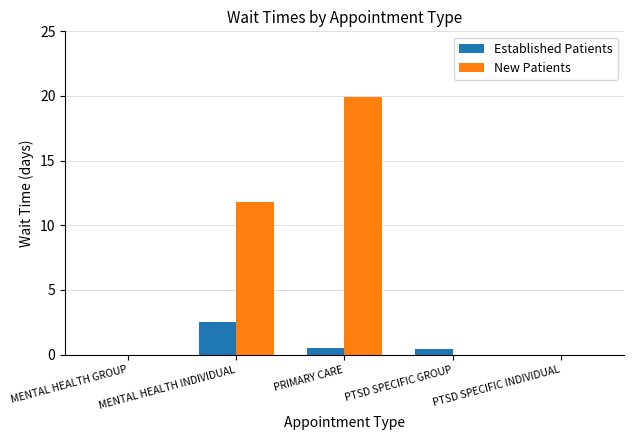

Which label corresponds to the largest value in the chart?

PRIMARY CARE